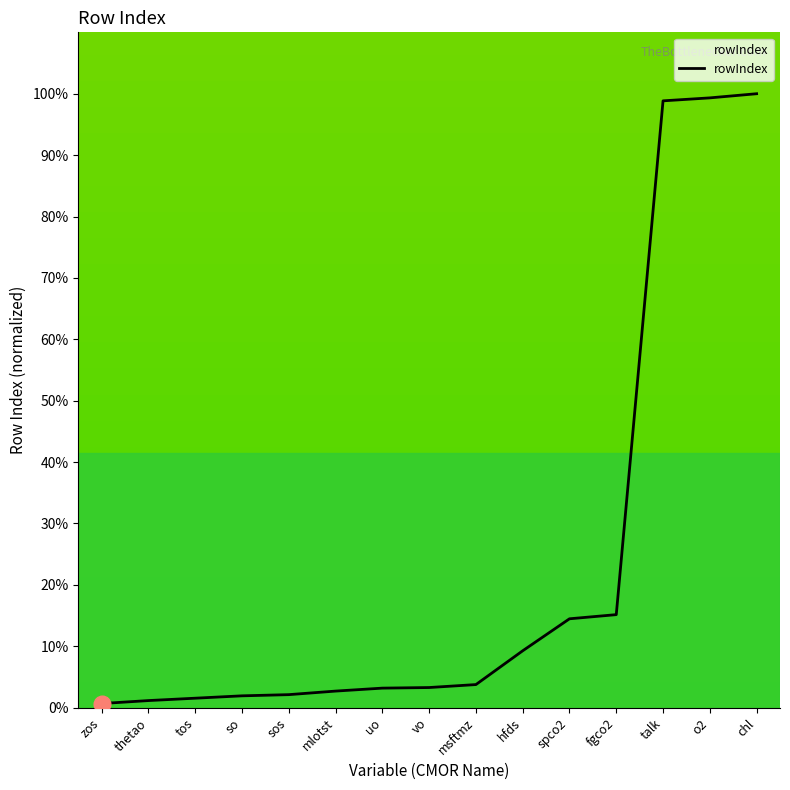

Which has a higher value, o2 or msftmz?

o2